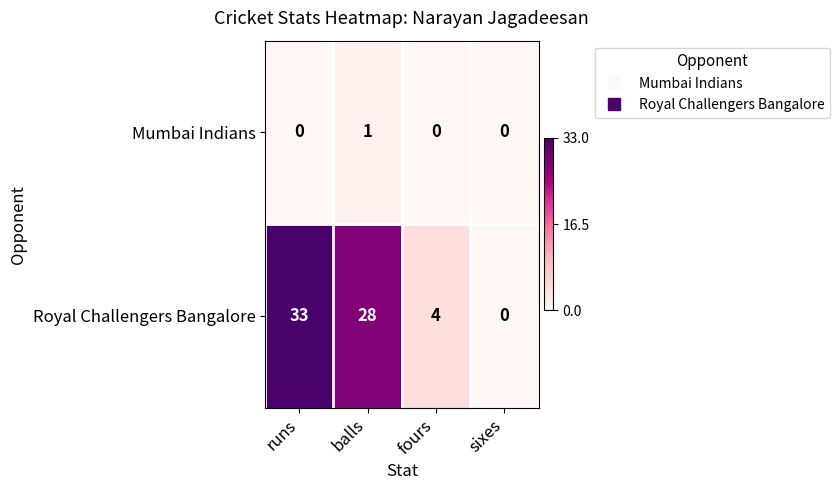

At how many categories does at least one series exceed 7?

2